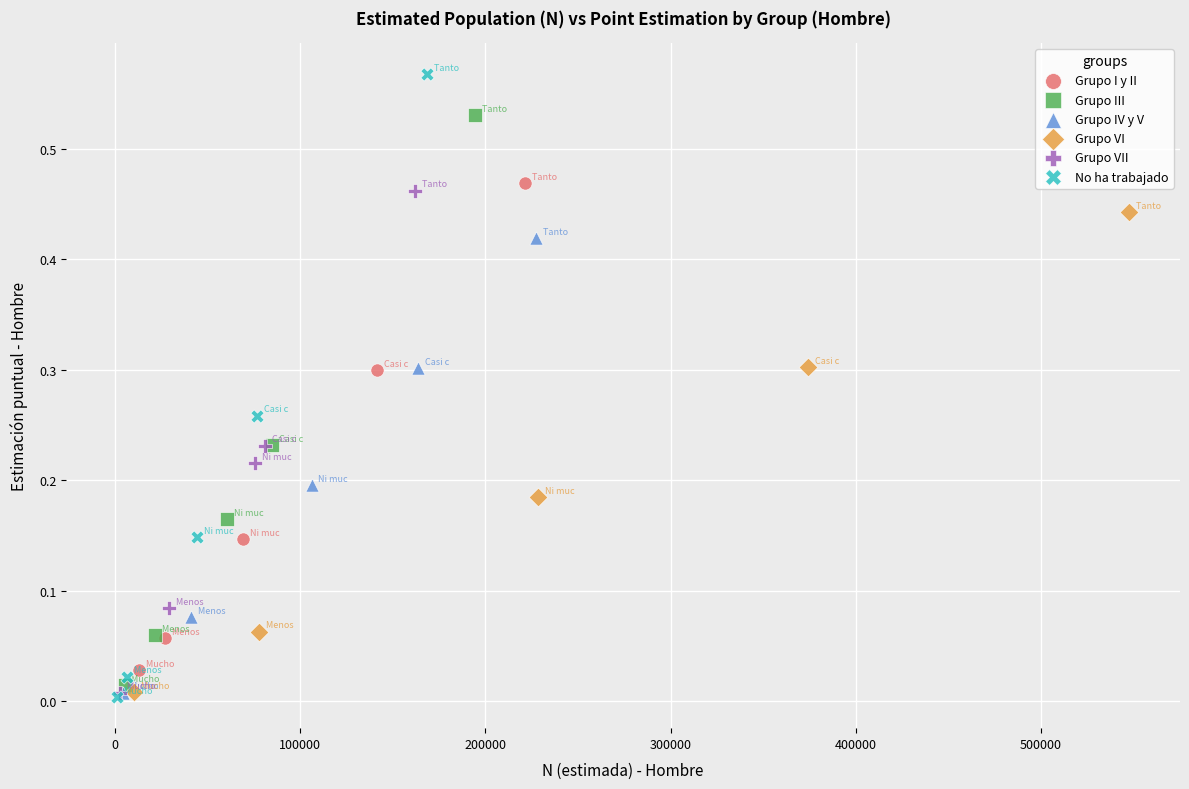

What are all the series names shown in the legend?

Grupo I y II, Grupo III, Grupo IV y V, Grupo VI, Grupo VII, No ha trabajado